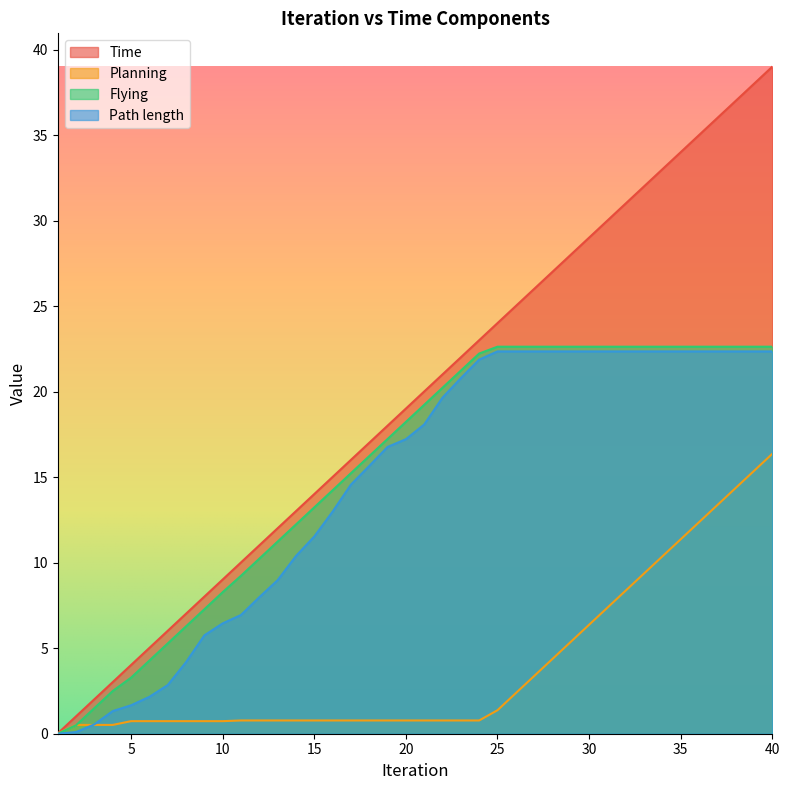

What is the difference between the Planning values at 32 and 14?

7.6